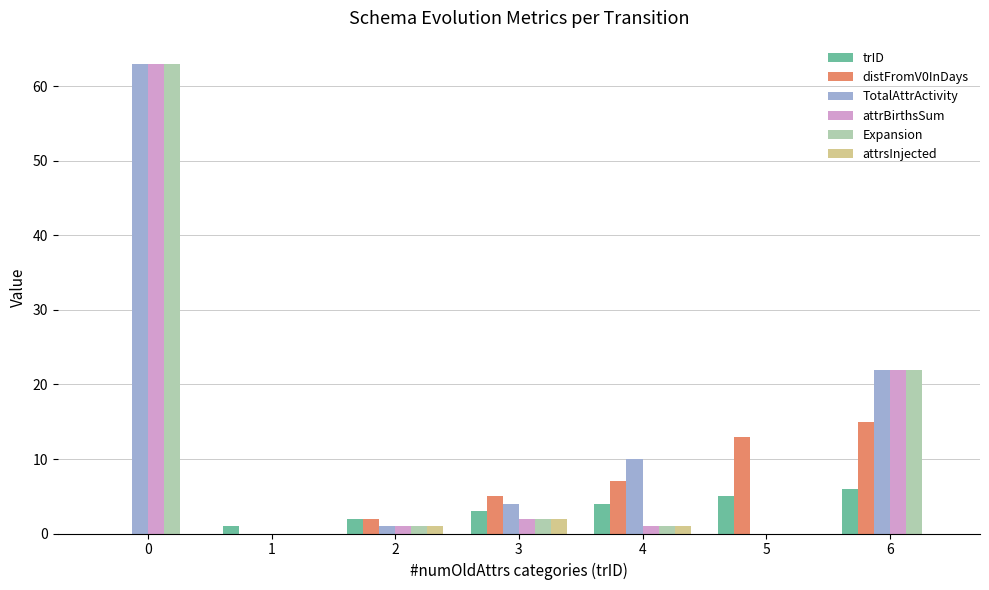

At which label is trID closest to 3?

3